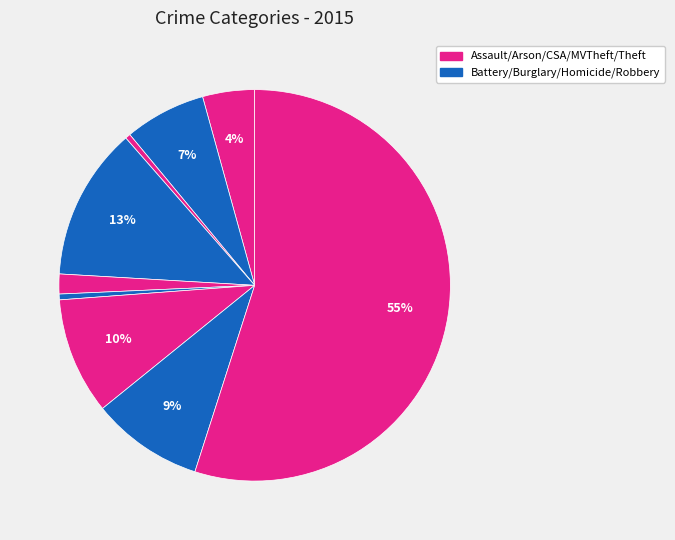

How many segments does this pie chart have?

9